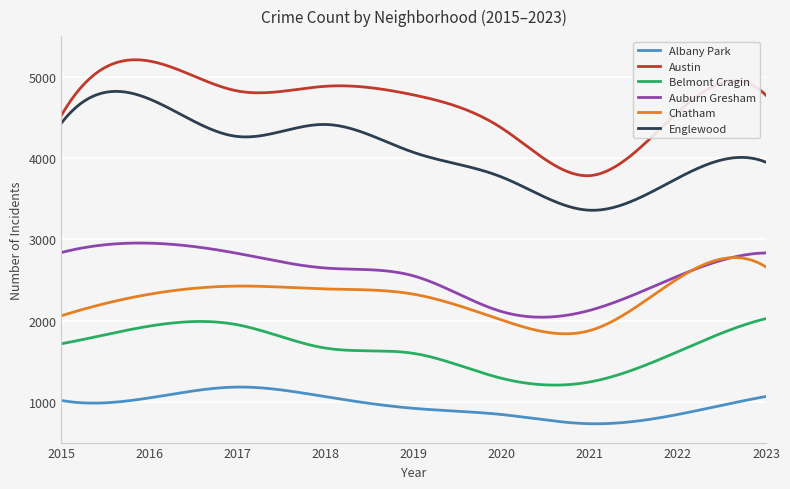

True or false: Belmont Cragin has more than 0 points higher than both neighbors.

True